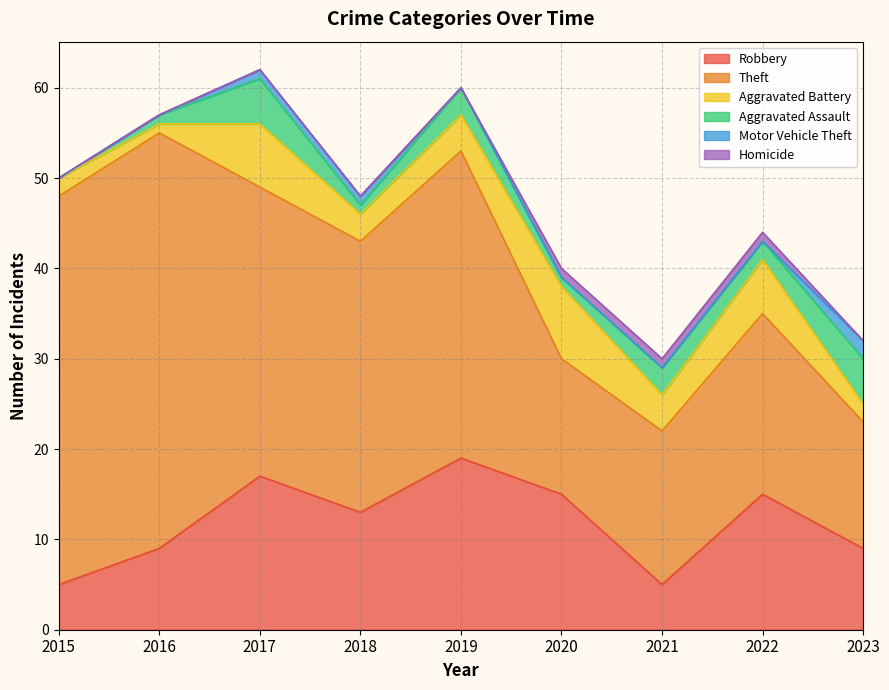

Reading left to right, what are all the values shown in this chart?

Robbery: 2015=5	2016=9	2017=17	2018=13	2019=19	2020=15	2021=5	2022=15	2023=9
Theft: 2015=43	2016=46	2017=32	2018=30	2019=34	2020=15	2021=17	2022=20	2023=14
Aggravated Battery: 2015=2	2016=1	2017=7	2018=3	2019=4	2020=8	2021=4	2022=6	2023=2
Aggravated Assault: 2015=0	2016=1	2017=5	2018=1	2019=3	2020=1	2021=3	2022=2	2023=5
Motor Vehicle Theft: 2015=0	2016=0	2017=1	2018=1	2019=0	2020=0	2021=0	2022=0	2023=2
Homicide: 2015=0	2016=0	2017=0	2018=0	2019=0	2020=1	2021=1	2022=1	2023=0